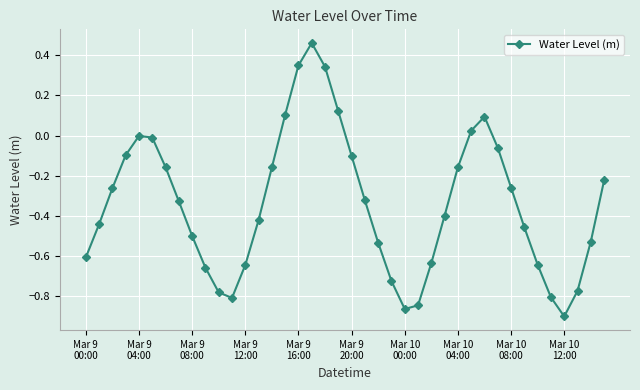

How many interior local valleys (lower than both neighbors) does the data have?

3